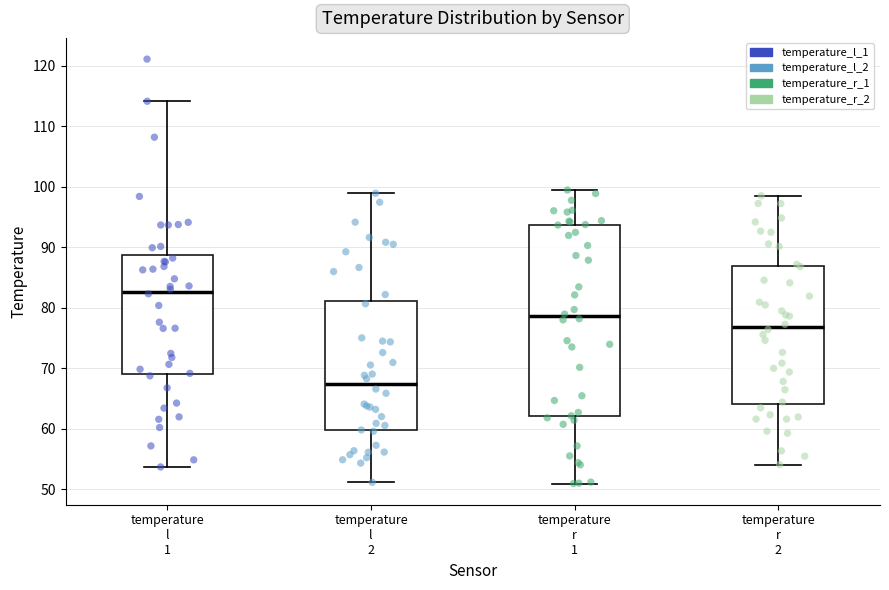

Which box is the tallest, from its lower edge to its upper edge?

temperature r 1